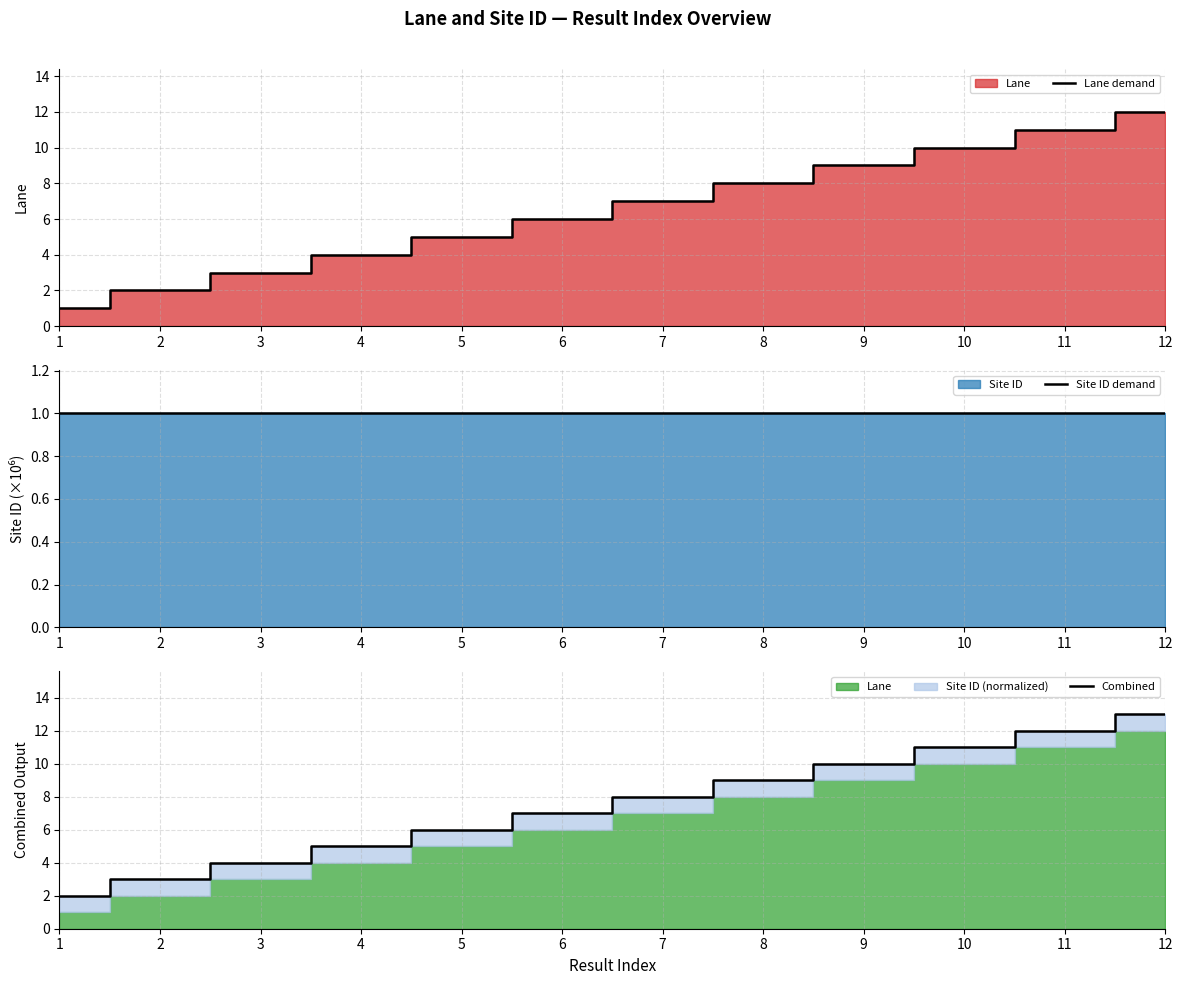

True or false: Combined has more than 2 points higher than both neighbors.

False